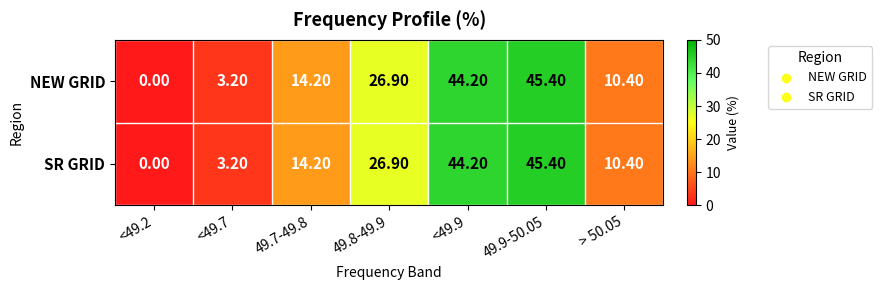

At which category does the chart reach its peak across all series?

49.9-50.05